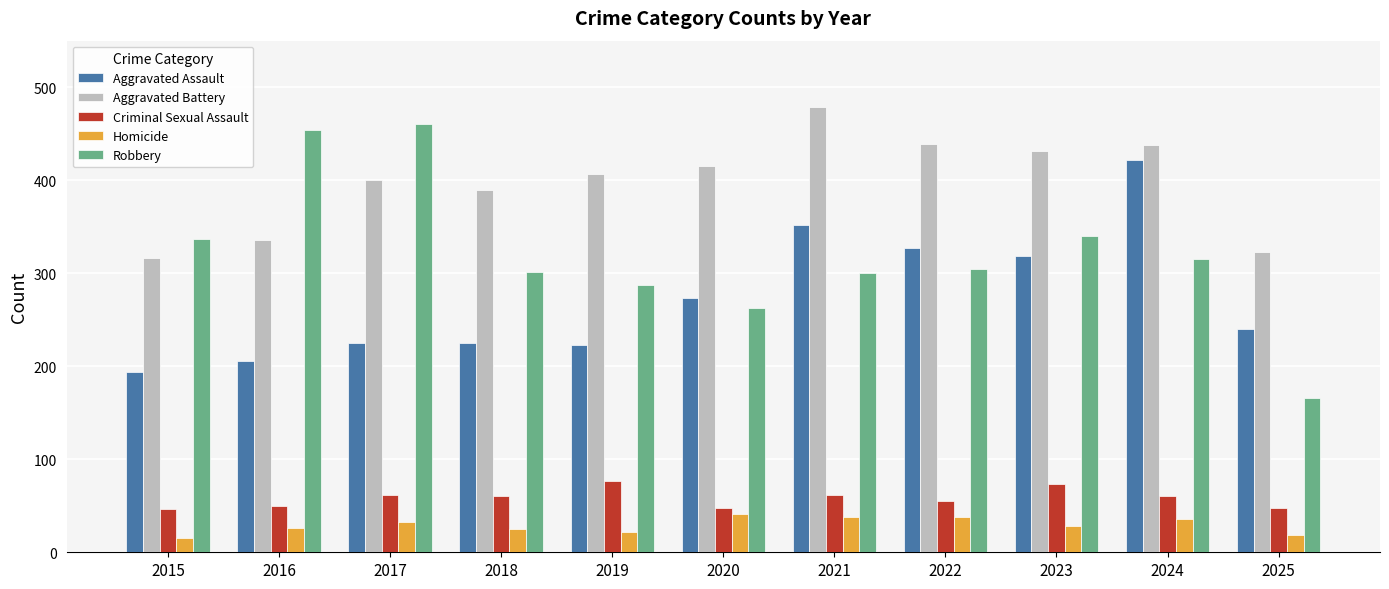

The value of Robbery at 2020 is 263. True or false?

True